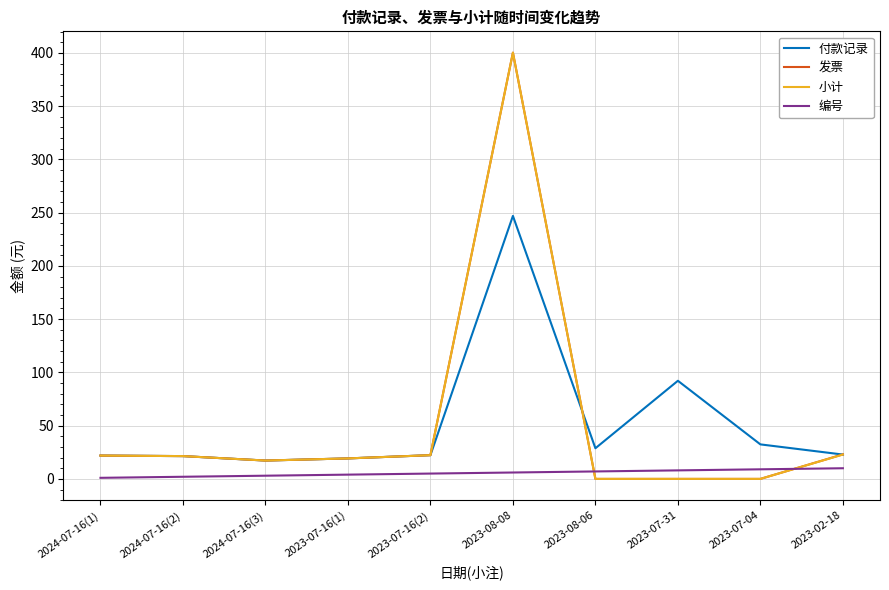

What is the highest value of the 编号 series?

10.0